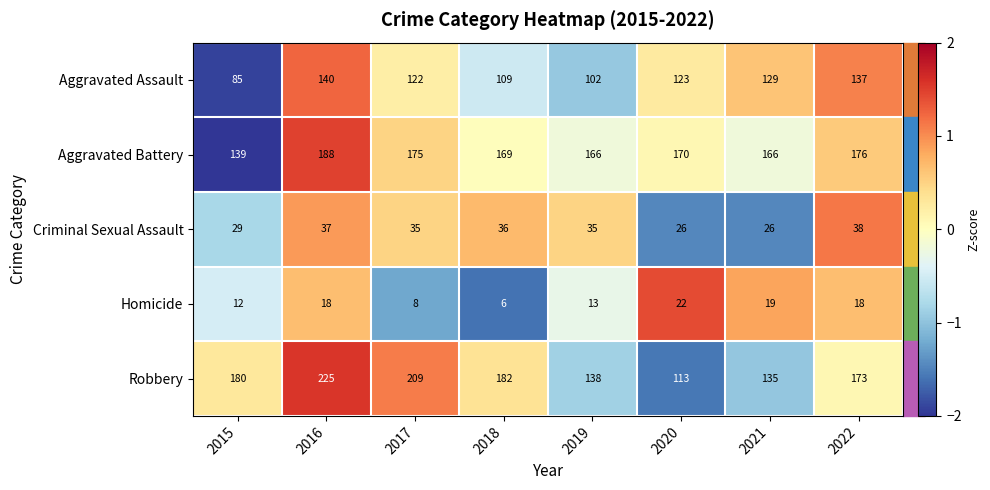

What is the difference between the maximum and minimum values in the Aggravated Assault series?

55